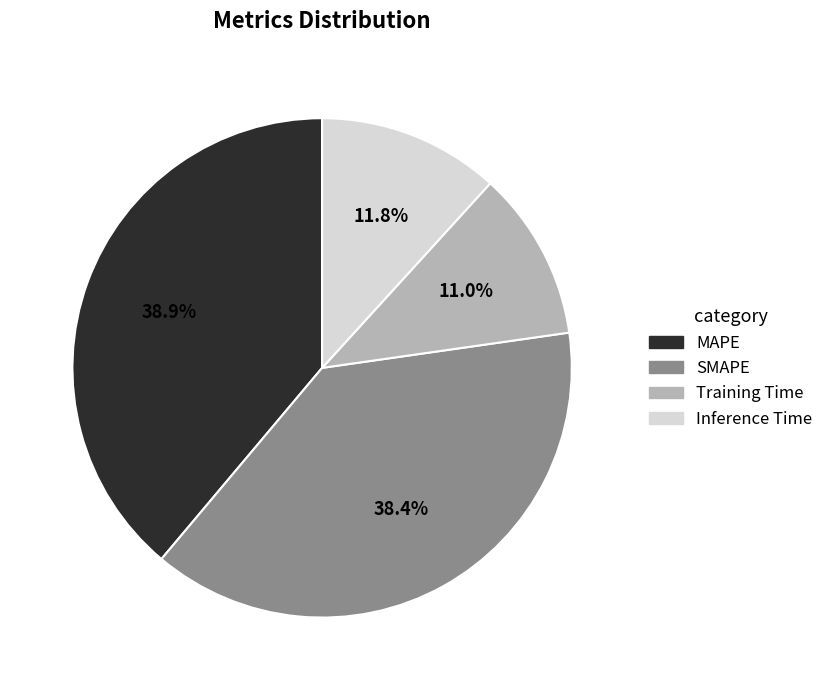

Count the number of slices in the pie.

4